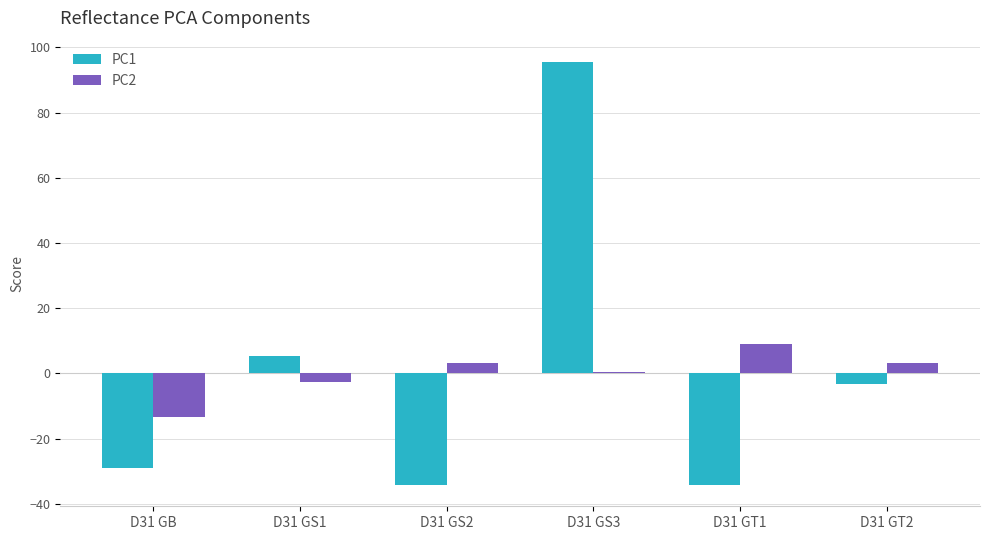

Rank the series by their maximum value, from lowest to highest.

PC2, PC1